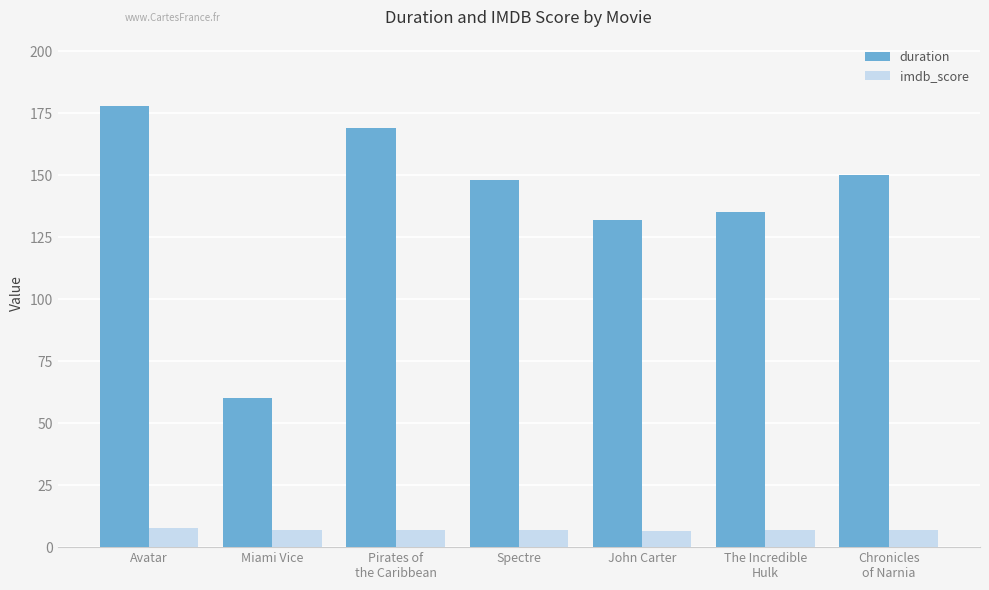

What is the value of the imdb_score bar at the 3rd from the left?

7.1